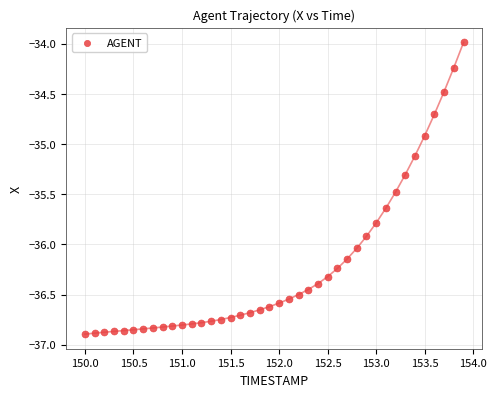

What is the range of Y values (max minus min)?

2.9